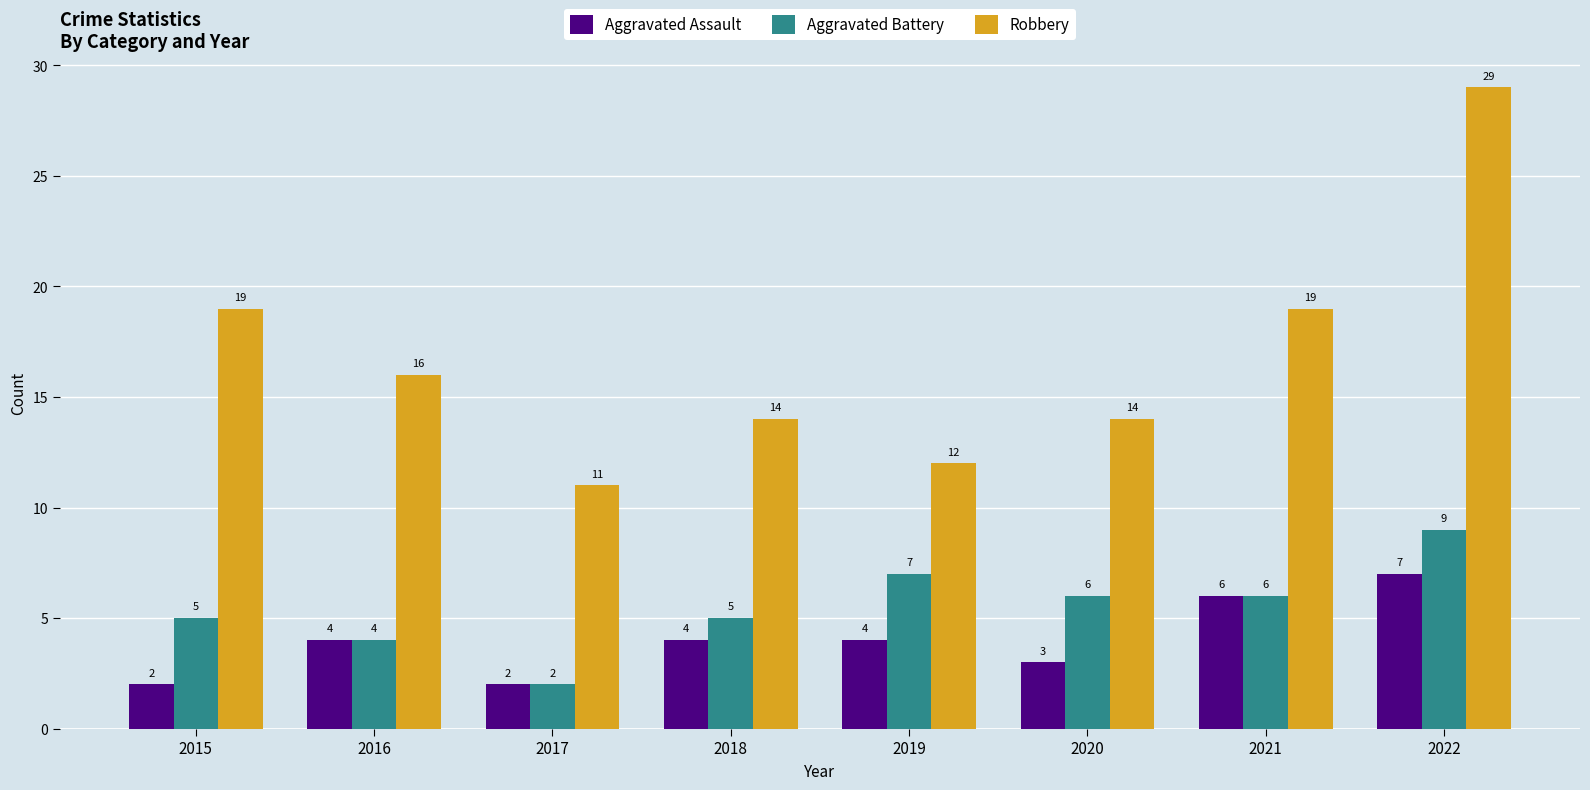

Is the value of Robbery at 2019 greater than the value of Aggravated Battery at 2022?

Yes